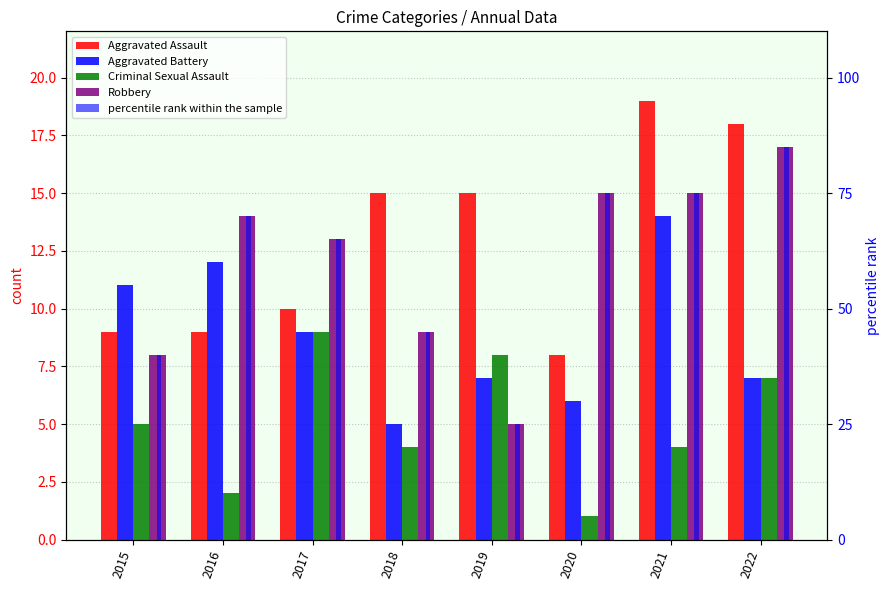

What is the difference between the maximum and second lowest values in the Aggravated Battery series?

8